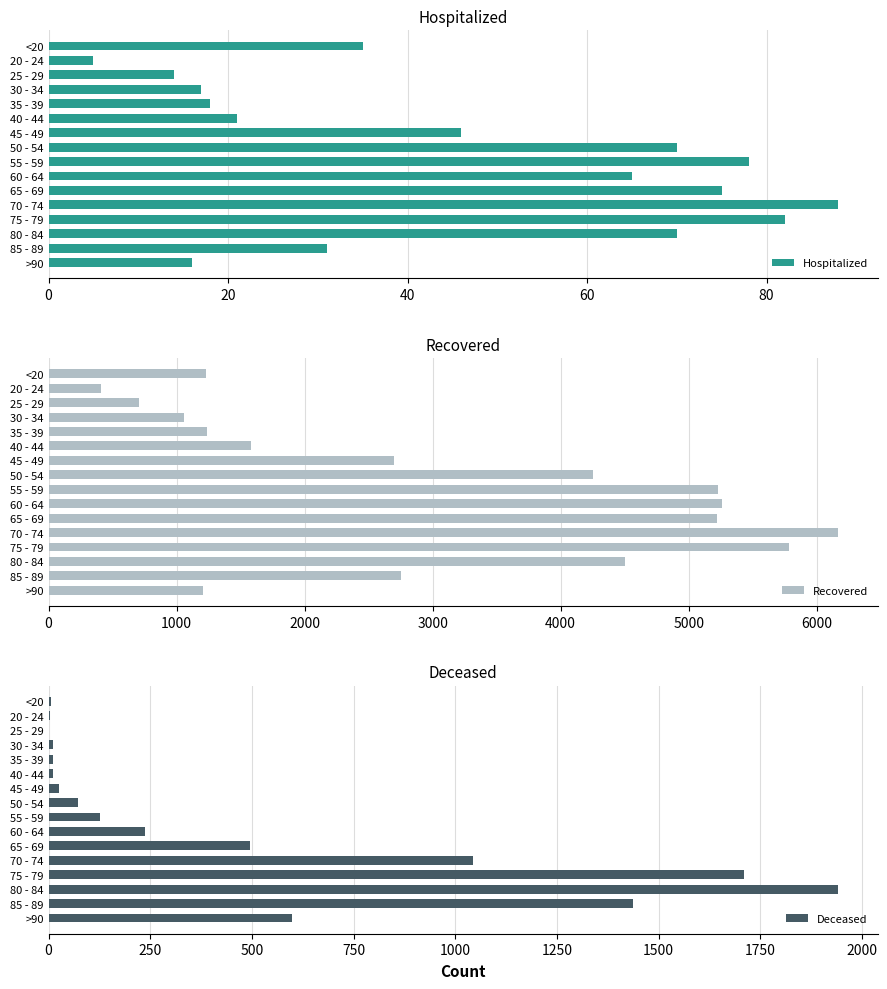

Is it true that Hospitalized equals 31 at 85 - 89?

True